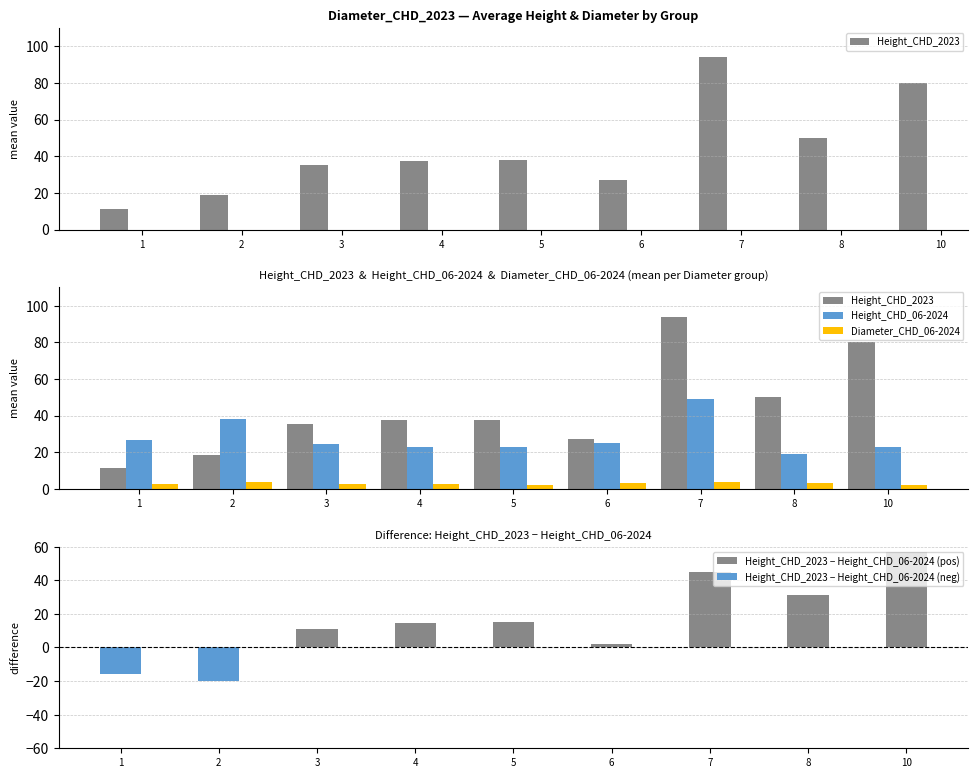

Reading left to right, extract all data points from this chart.

Height_CHD_2023: 11.3	18.6	35.3	37.4	37.8	27.0	94.0	50.0	80.0
Height_CHD_06-2024: 26.8	38.4	24.3	22.9	22.8	25.0	49.0	19.0	23.0
Diameter_CHD_06-2024: 2.5	3.7	2.7	2.4	2.4	3.0	4.0	3.0	2.0
Height_CHD_2023 − Height_CHD_06-2024 (pos): 0.0	0.0	11.0	14.6	15.0	2.0	45.0	31.0	57.0
Height_CHD_2023 − Height_CHD_06-2024 (neg): -15.5	-19.8	0.0	0.0	0.0	0.0	0.0	0.0	0.0